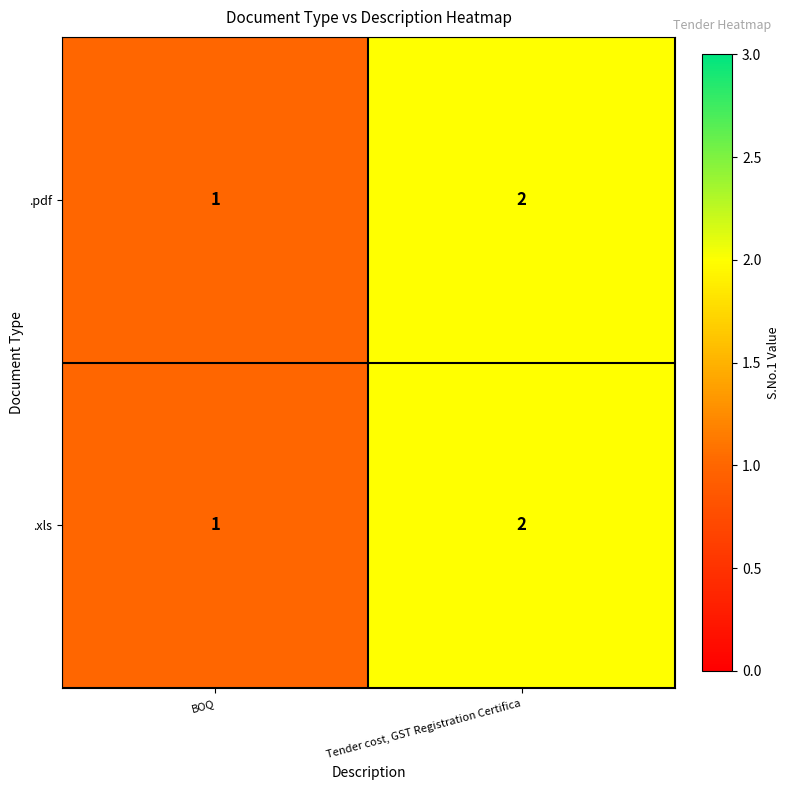

At which label is .xls closest to 1?

BOQ